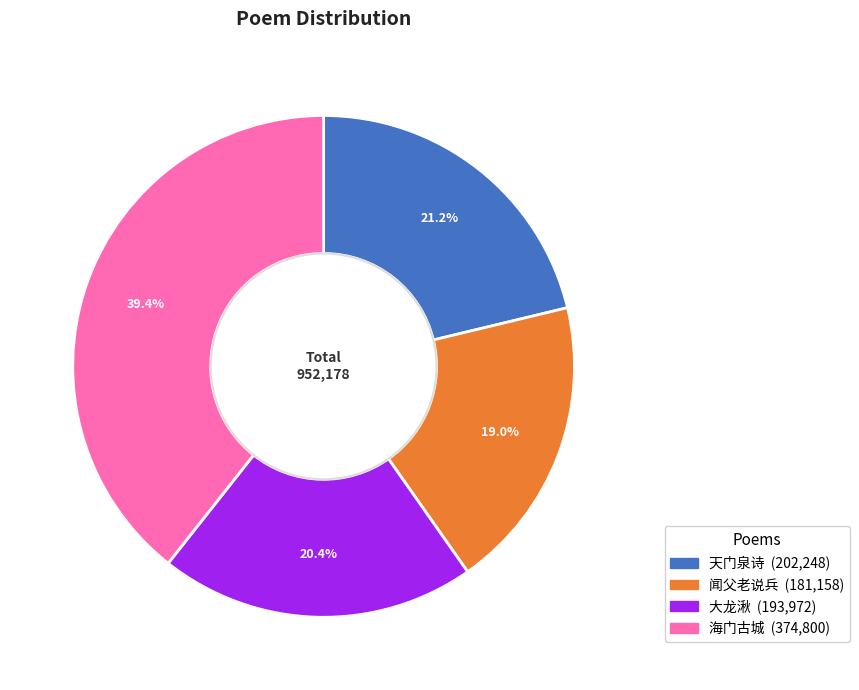

Is there a majority slice in this chart?

No